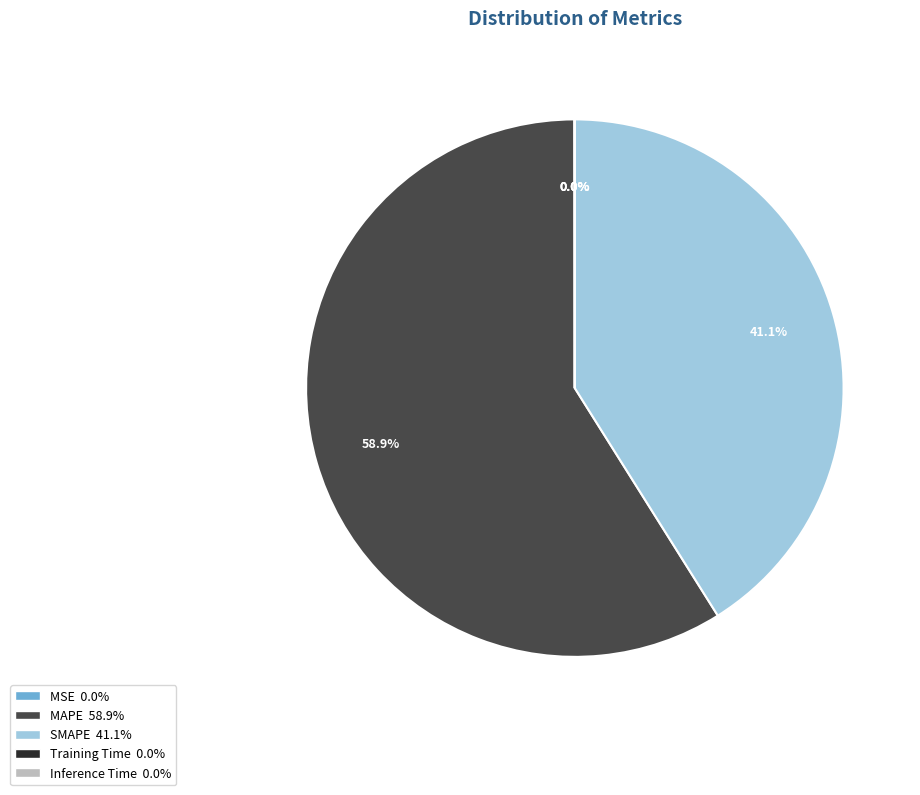

What is the largest slice in the pie chart?

MAPE